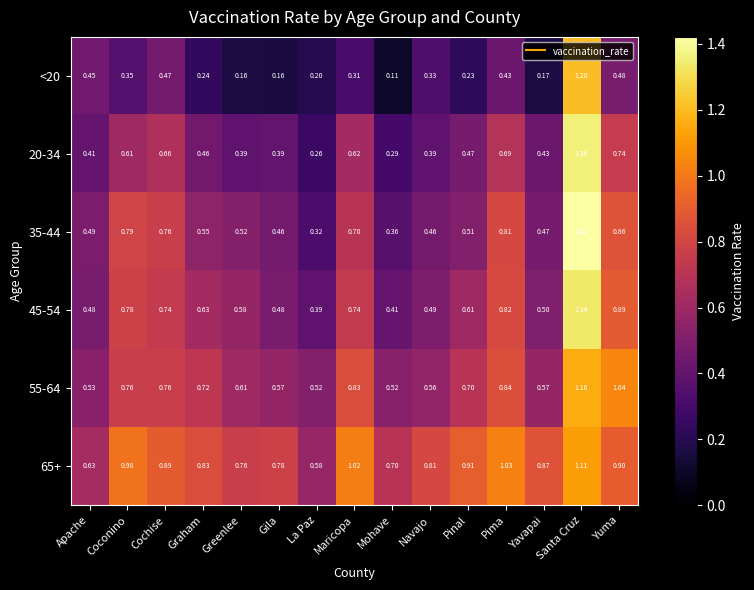

At which label does 65+ reach its minimum?

La Paz